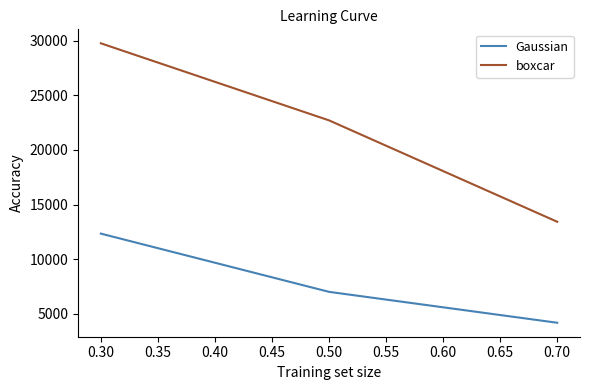

What are all the series names shown in the legend?

Gaussian, boxcar